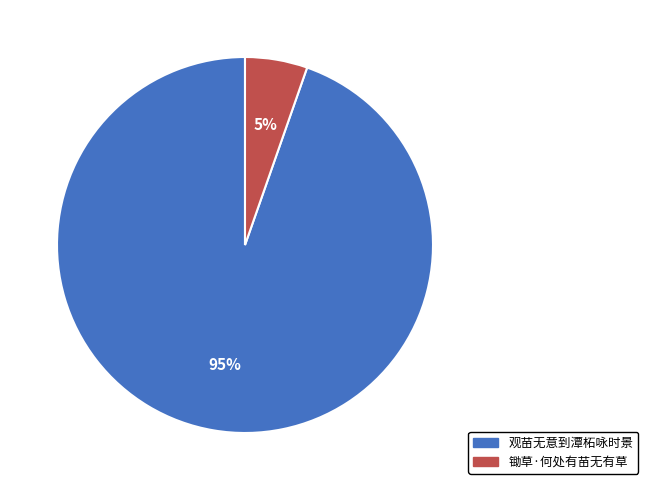

To the nearest percent, what is the average slice percentage?

50%